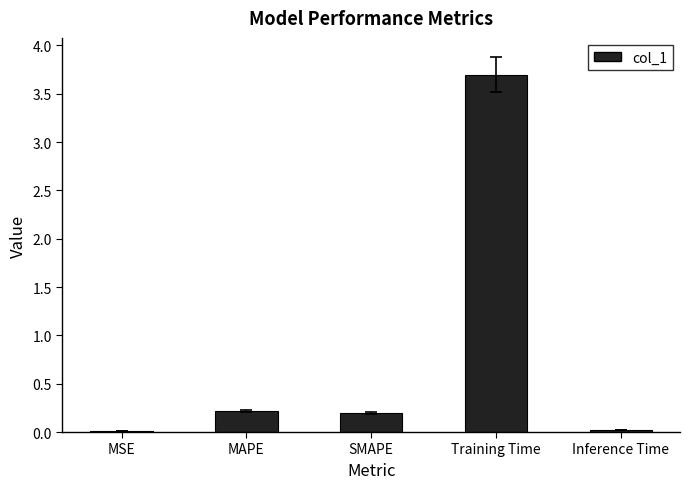

What is the maximum value shown in the chart?

3.7